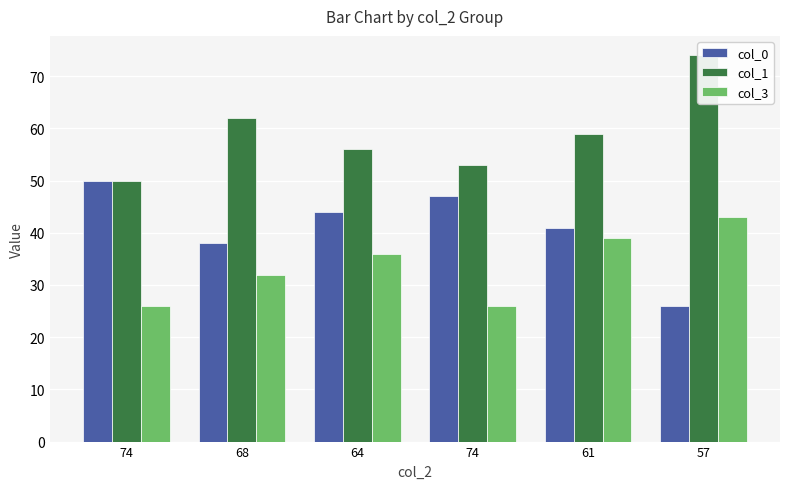

Which series changed the most between 74 and 74?

col_0